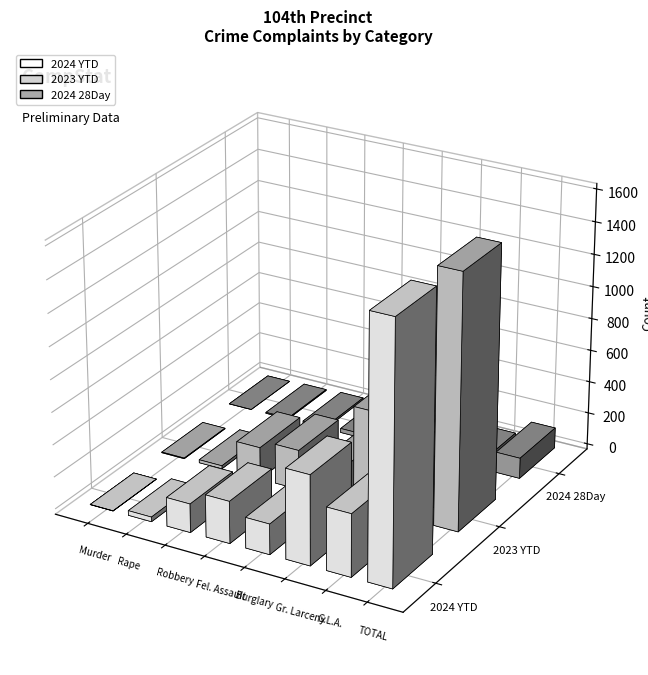

Is the value of 2024 28Day at TOTAL greater than the value of 2023 YTD at Burglary?

No